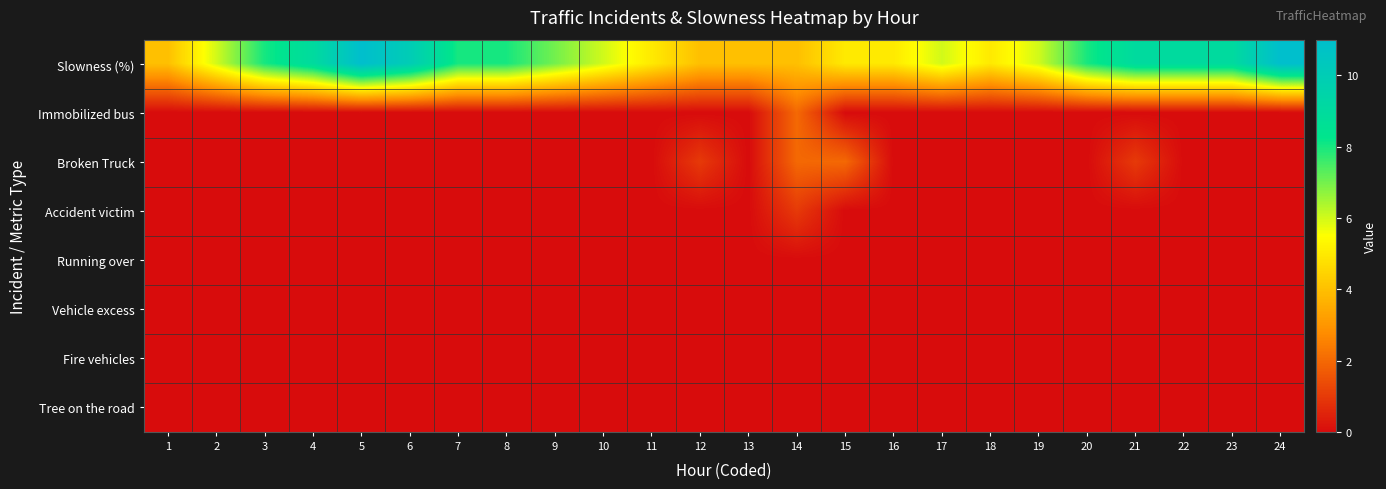

What is the spread (max minus min) of values at 13?

4